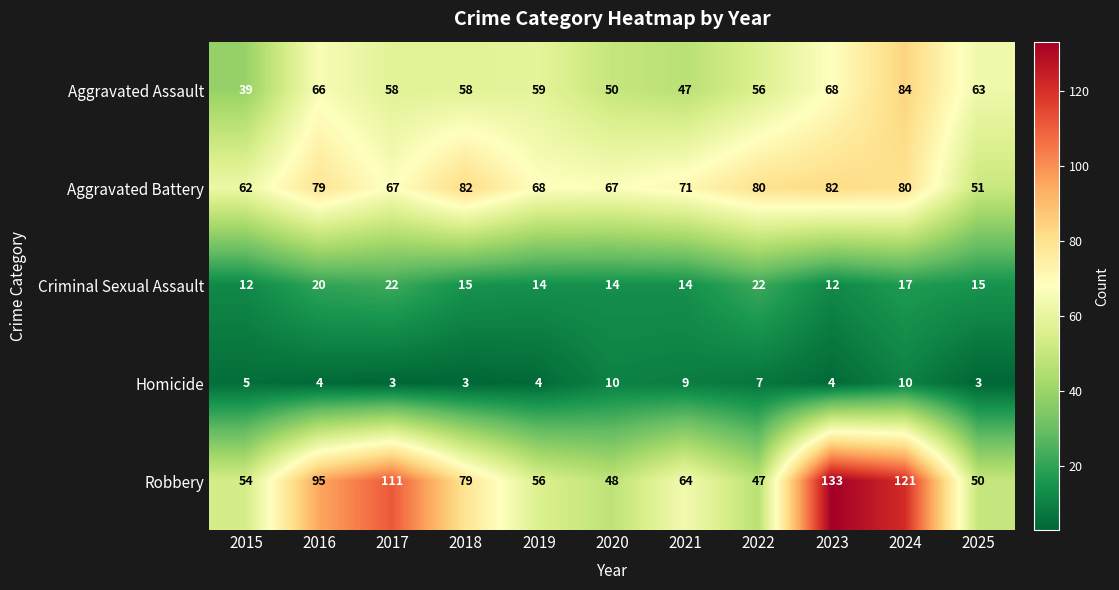

Is it true that Criminal Sexual Assault equals 15 at 2025?

True